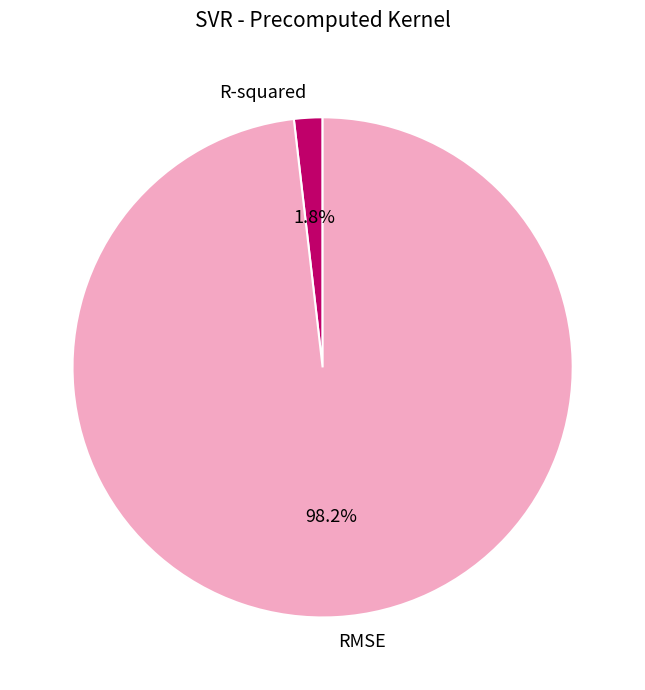

To the nearest percent, what is the difference between the R-squared and RMSE slice percentages?

96%